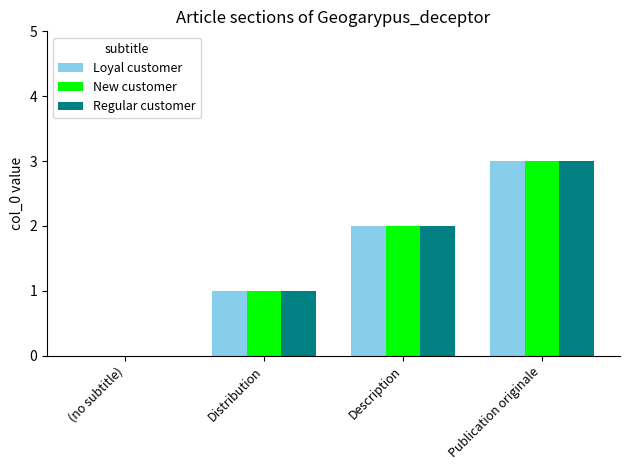

What is the greatest value displayed?

3